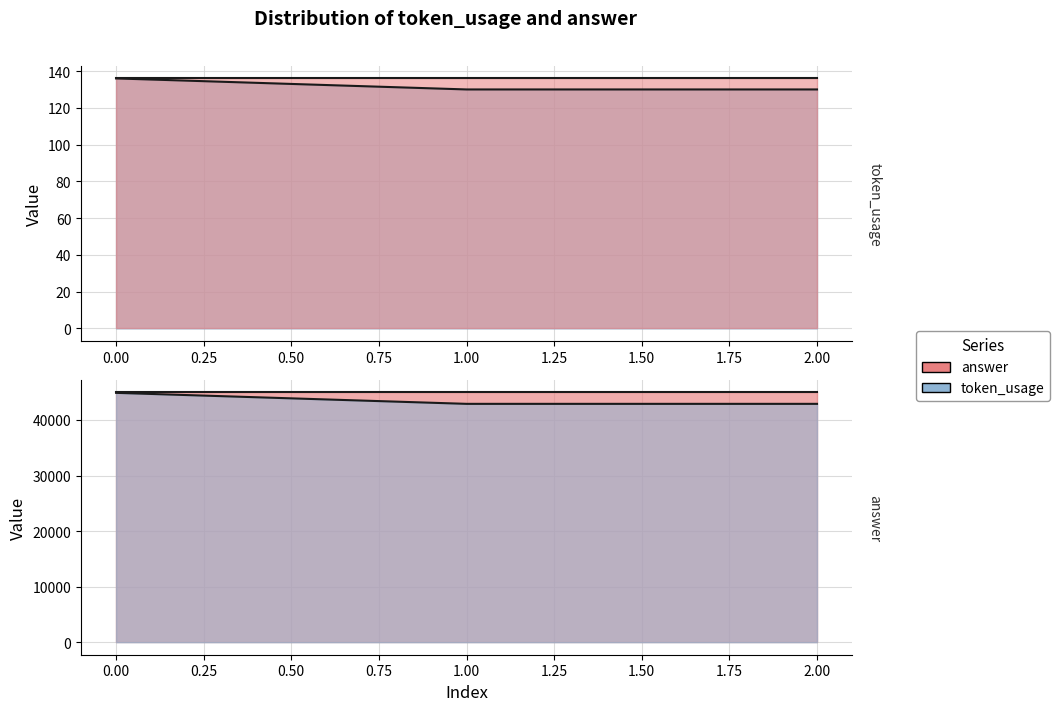

What is the change in value from 0 to 2?

-6